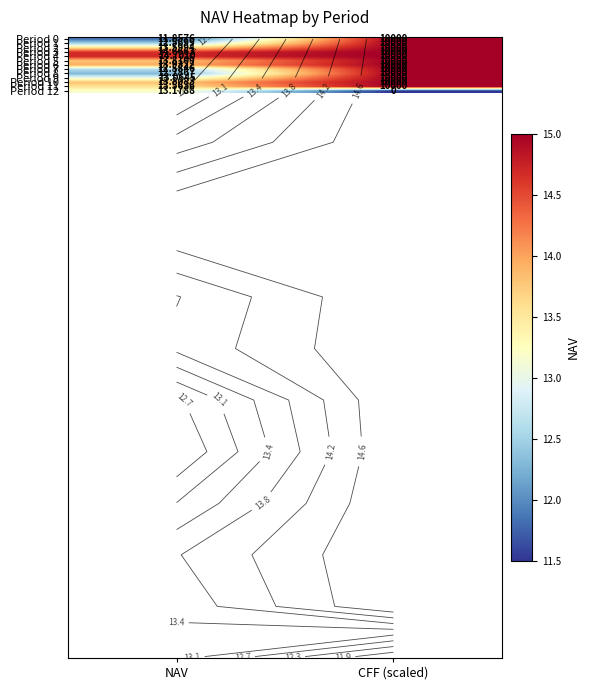

What is the maximum value shown in the chart?

15.0